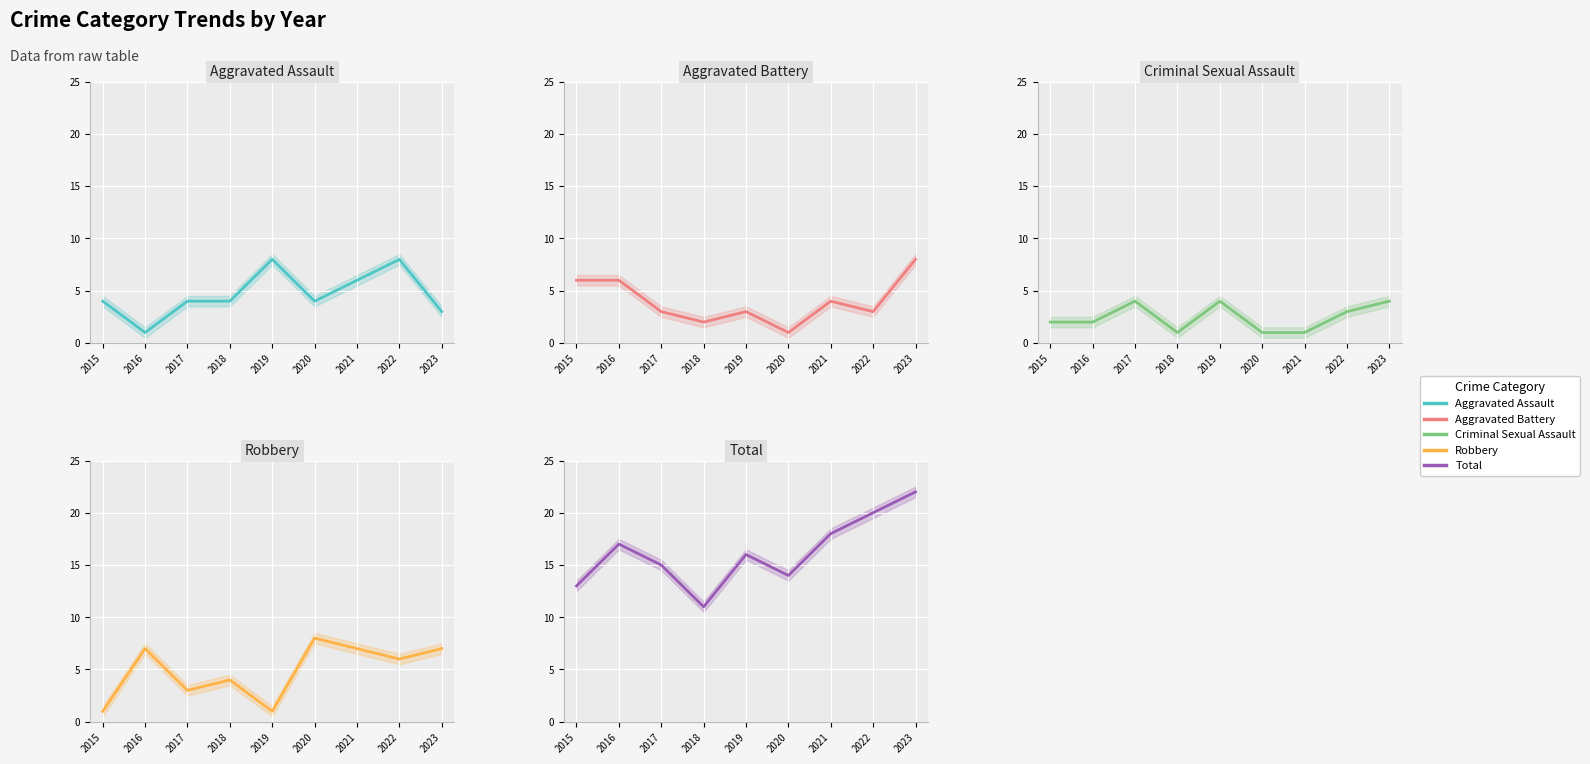

What is the value of the Robbery point at the 5th from the left?

1